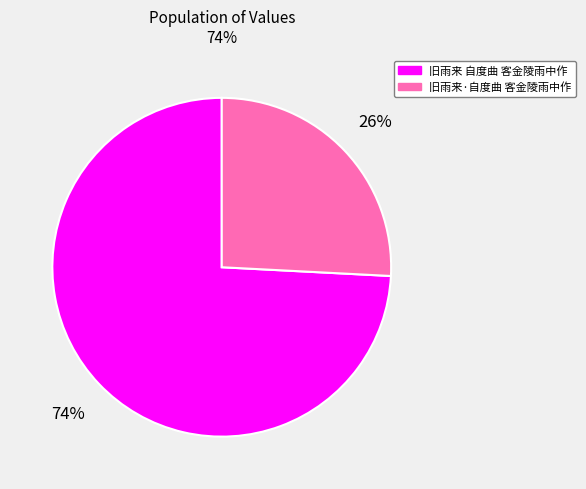

To the nearest percent, what is the difference between the 旧雨来 自度曲 客金陵雨中作 and 旧雨来·自度曲 客金陵雨中作 slice percentages?

48%